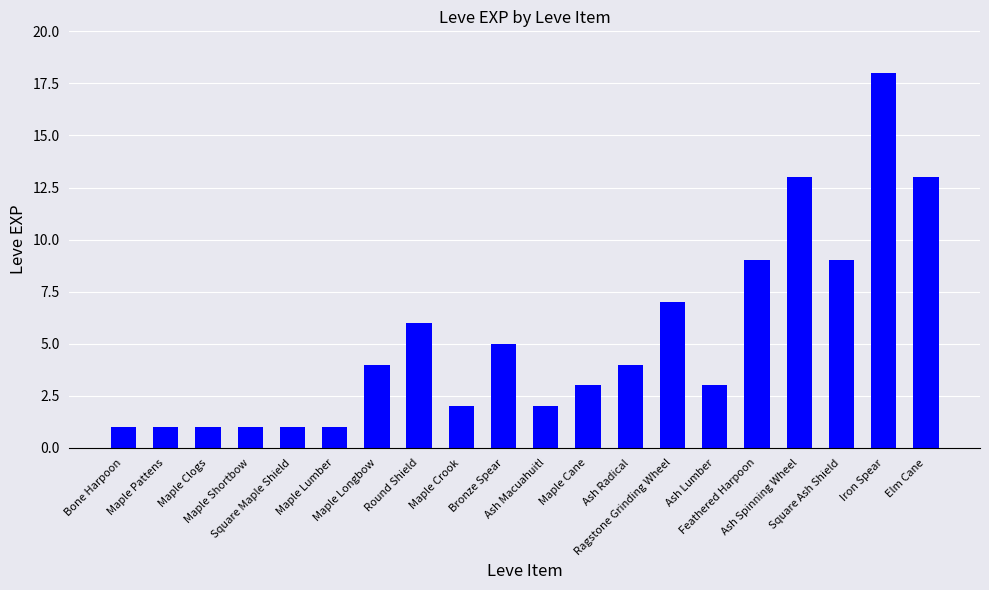

What is the maximum value shown in the chart?

18